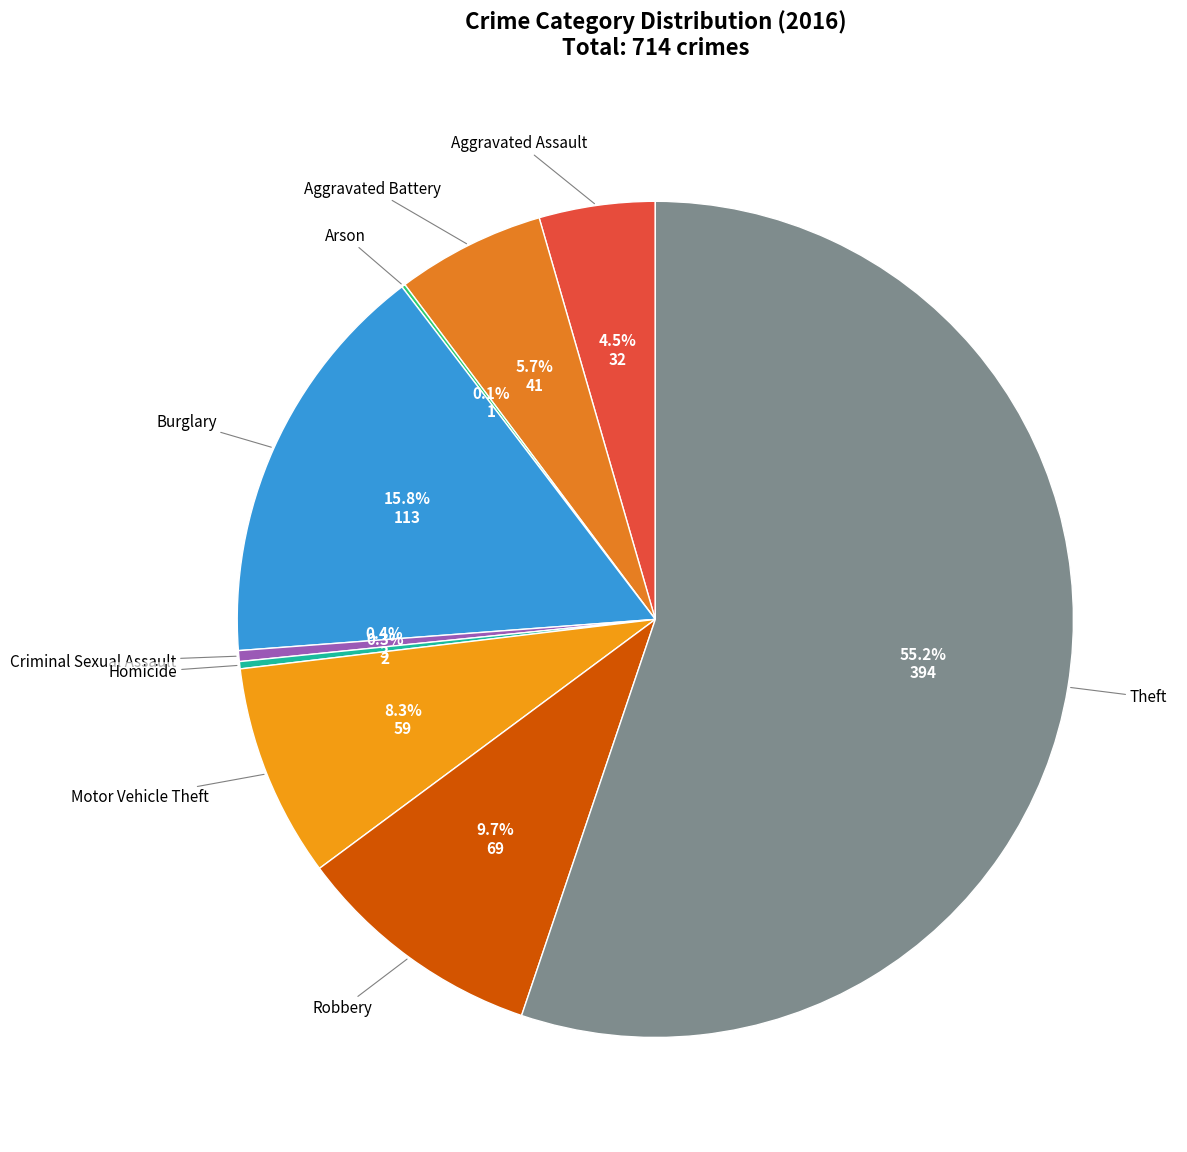

Which has a higher value, Robbery or Criminal Sexual Assault?

Robbery